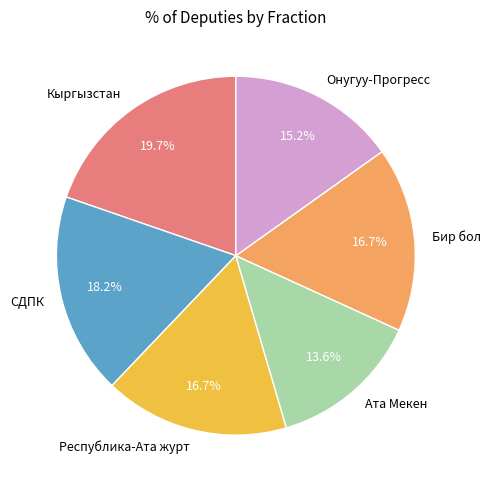

Is Кыргызстан the majority of the pie?

No